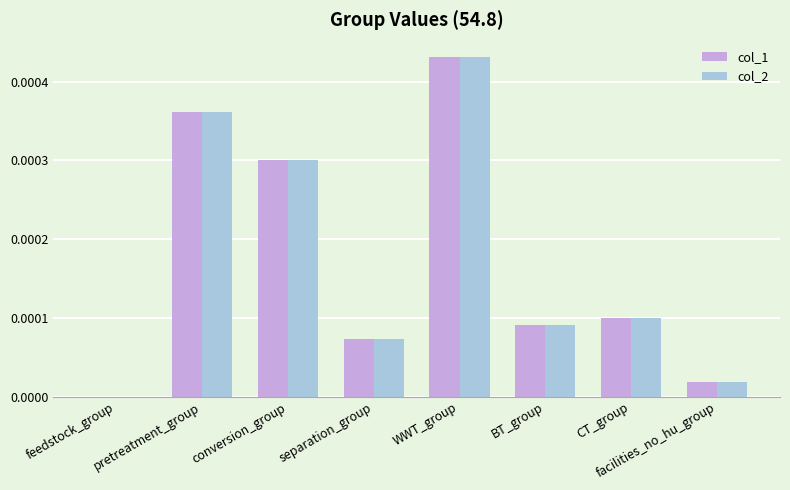

Is the value of col_2 at conversion_group greater than the value of col_1 at BT_group?

Yes